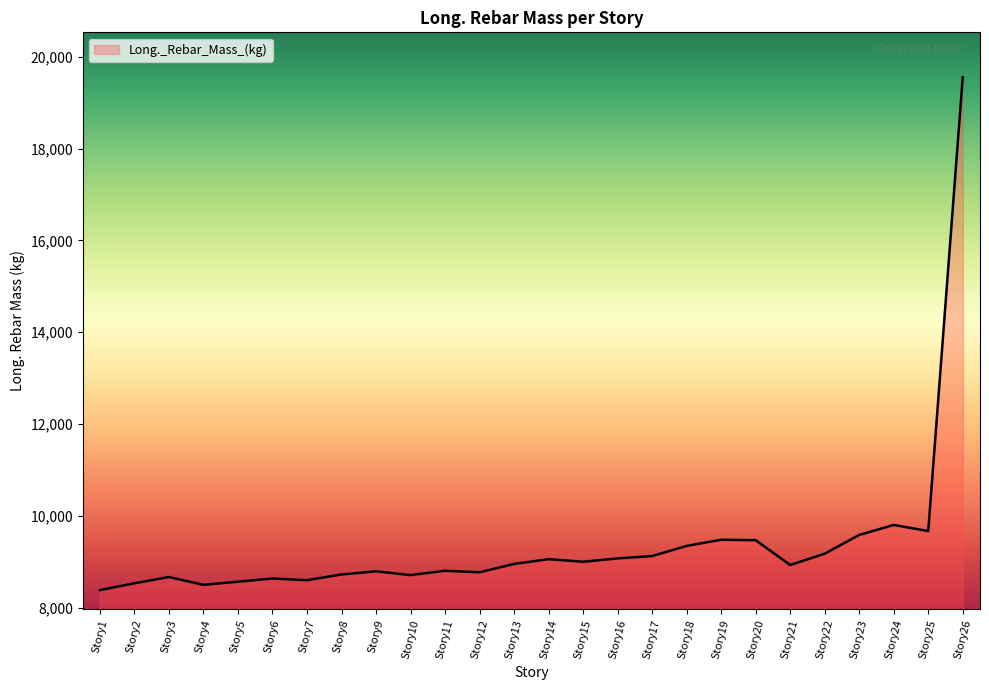

Where is the data nearest to the value 13968?

Story24